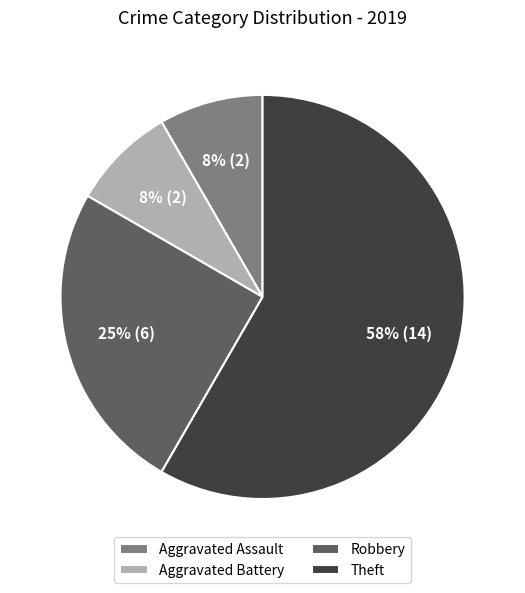

Is Theft the majority of the pie?

Yes